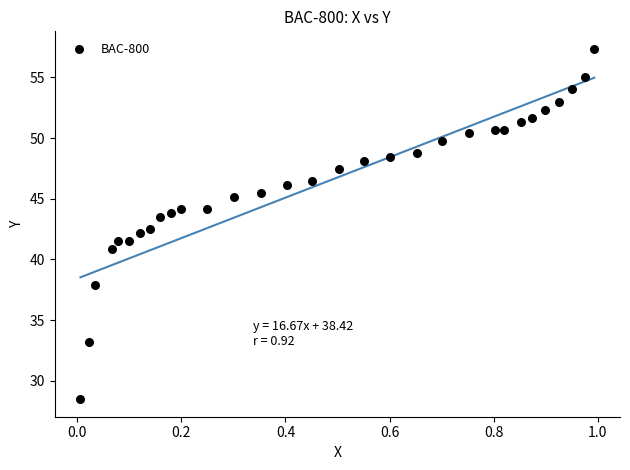

What is the range of Y values (max minus min)?

28.9